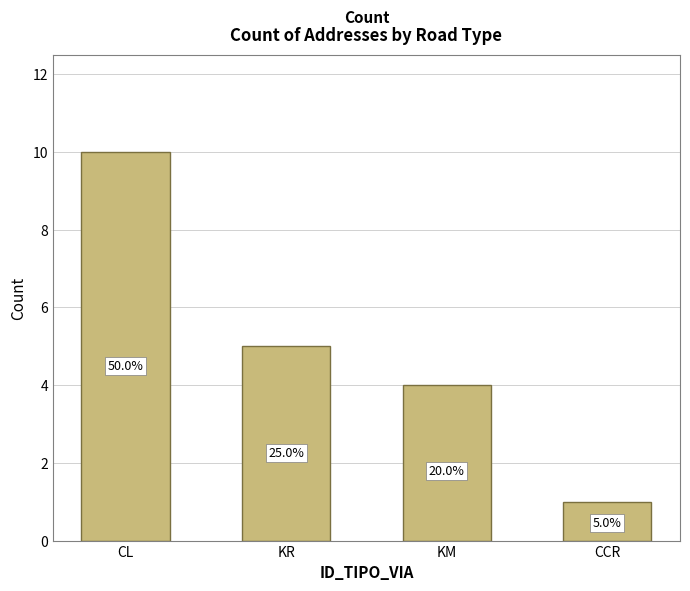

Reading left to right, list all the values displayed in this chart.

CL=10	KR=5	KM=4	CCR=1